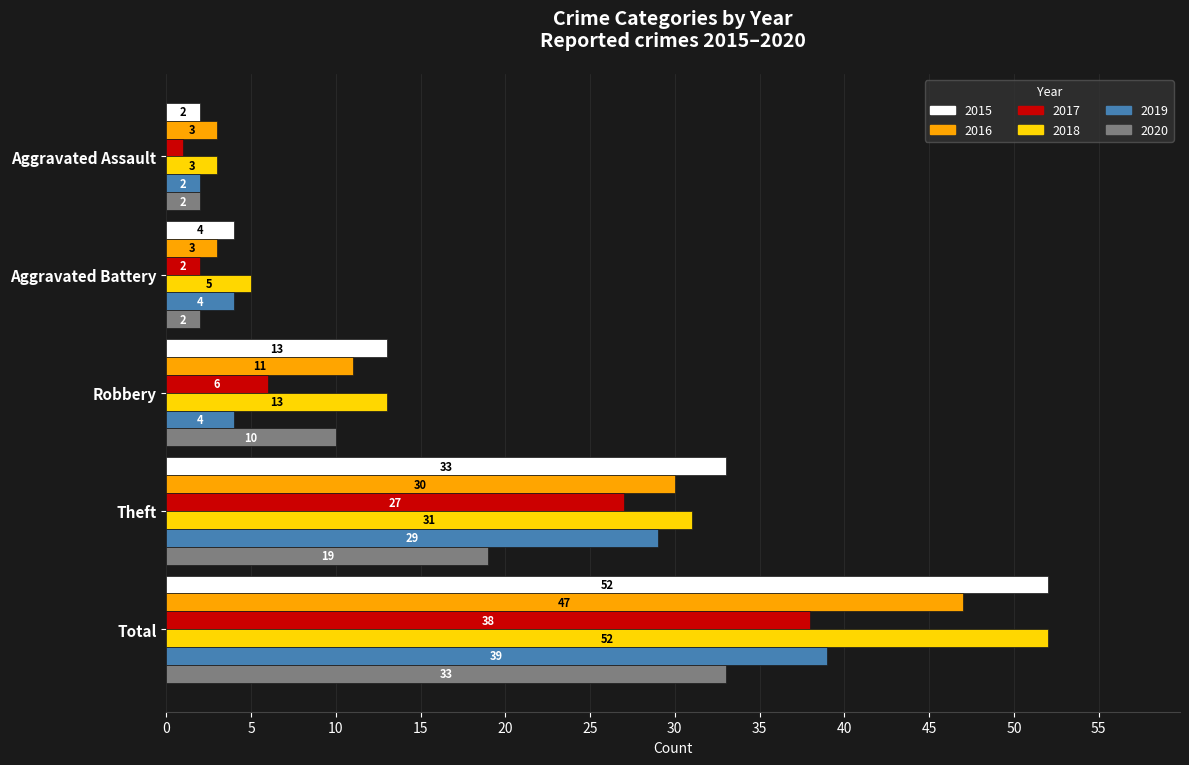

What is the difference between the maximum and minimum values in the 2017 series?

37